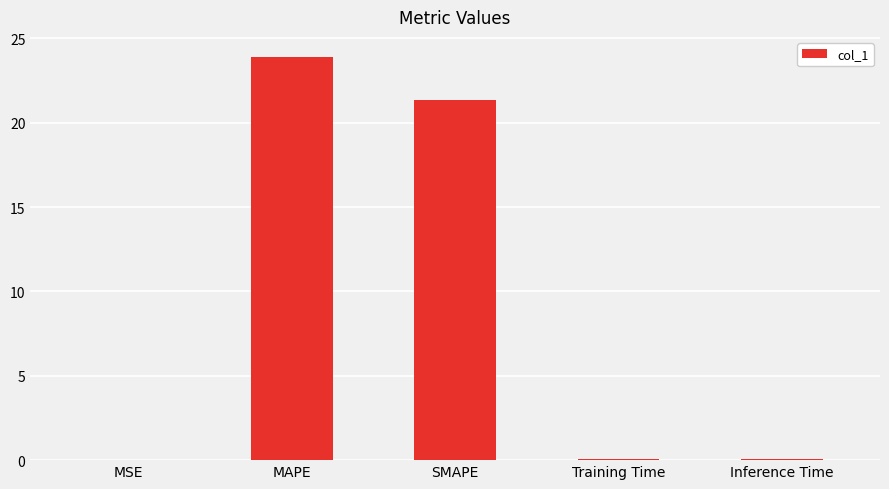

Is it true that the value at MAPE is 5.4?

False